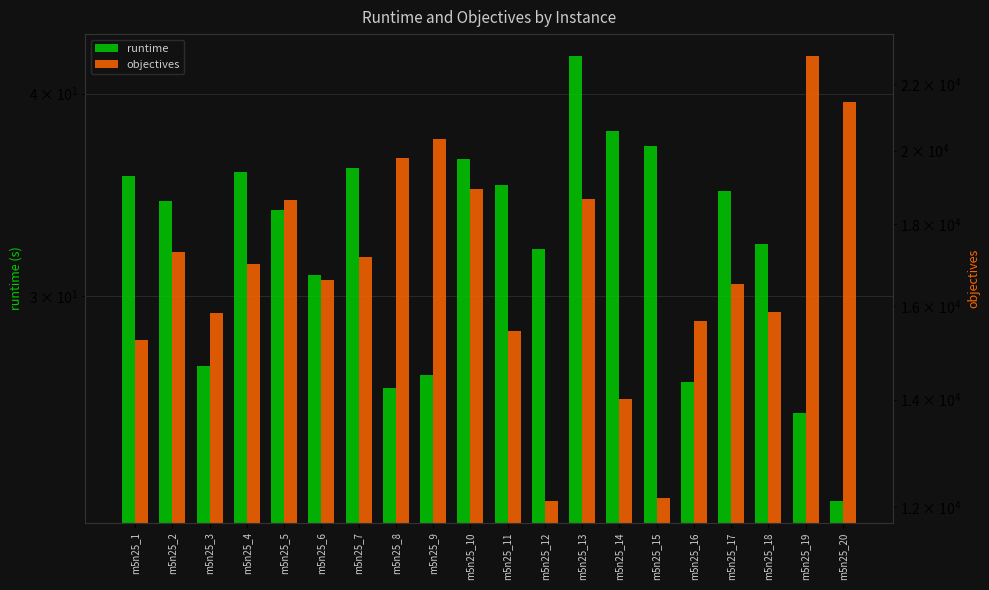

List the series in order of their peak value, lowest first.

runtime, objectives